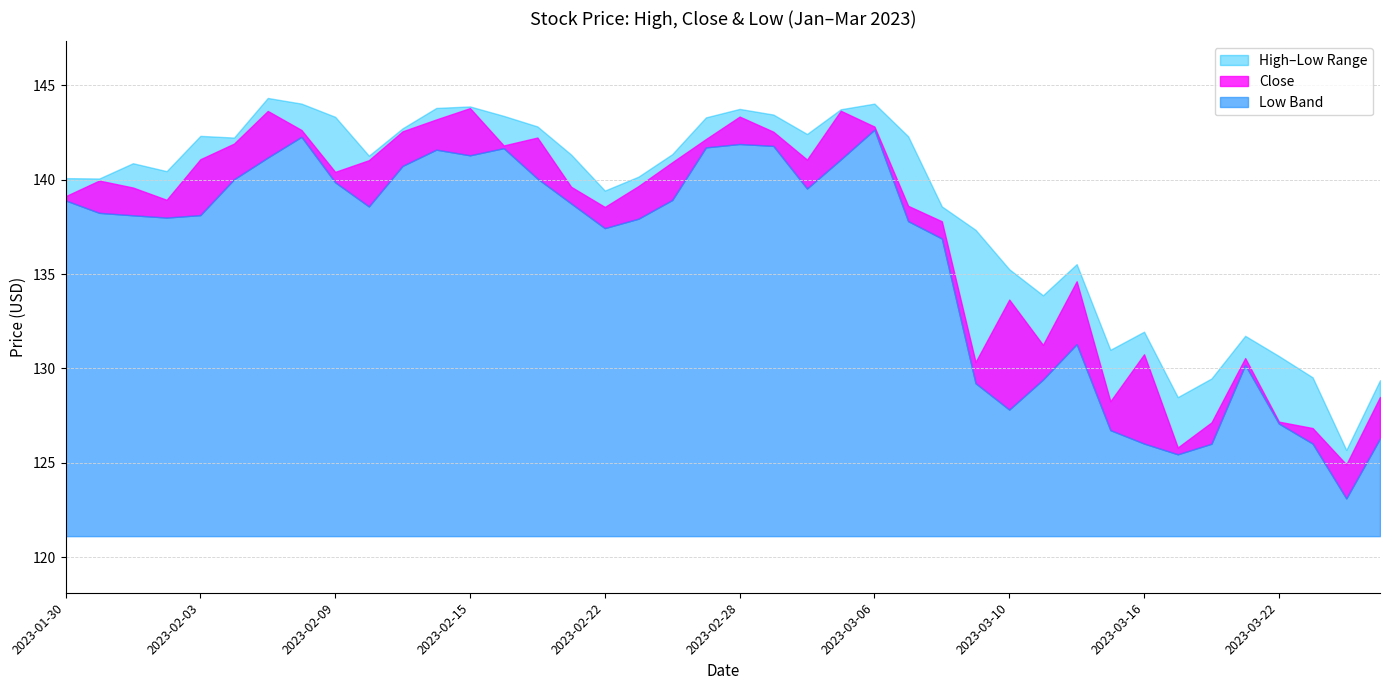

How many interior local valleys does the Low series have?

8